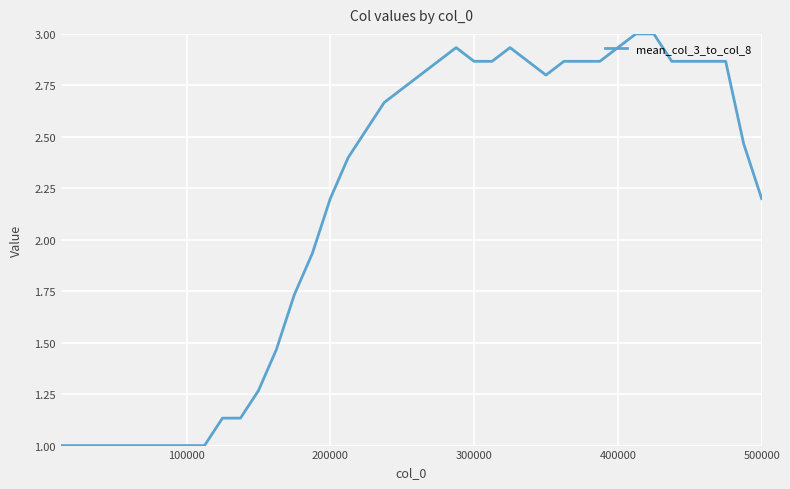

What is the smallest value displayed?

1.0